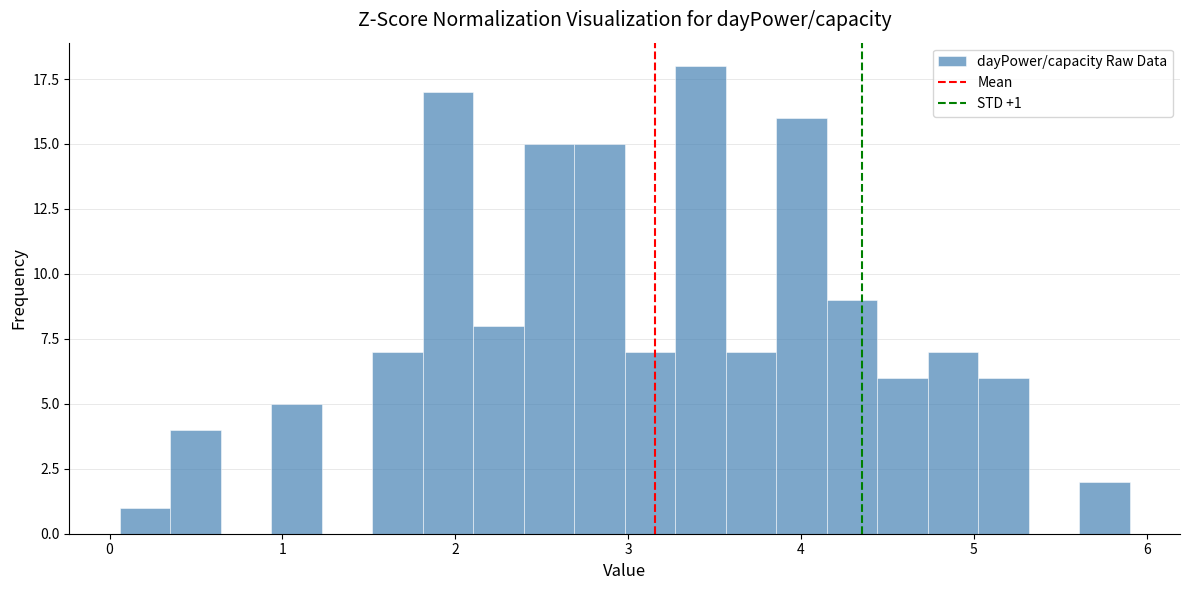

Read against the x-axis, roughly where is the centre of the tallest bar?

3.4